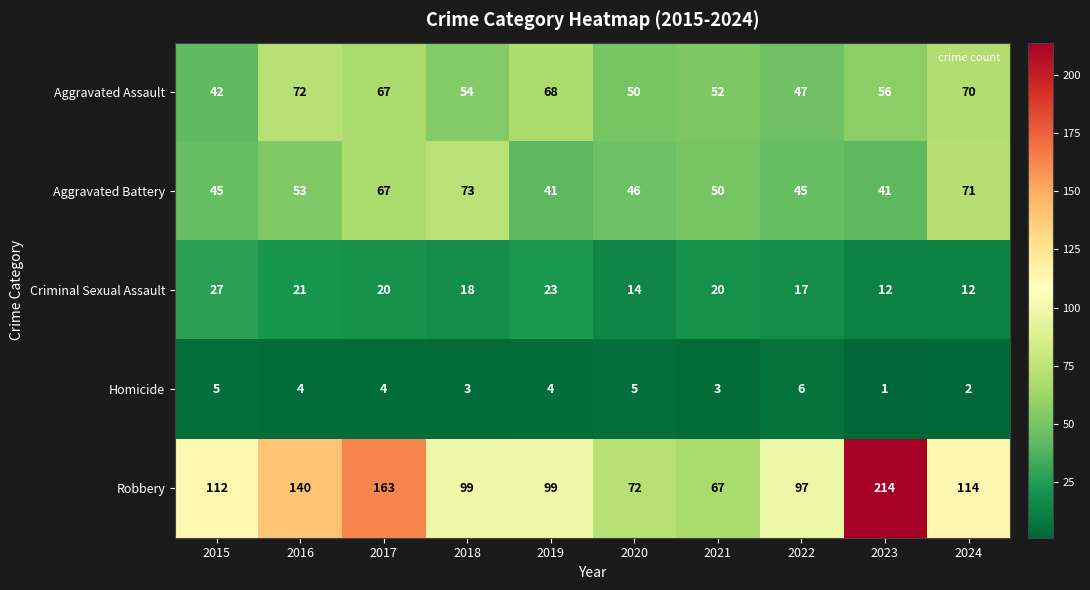

True or false: Aggravated Assault has a value of 89 at 2019.

False